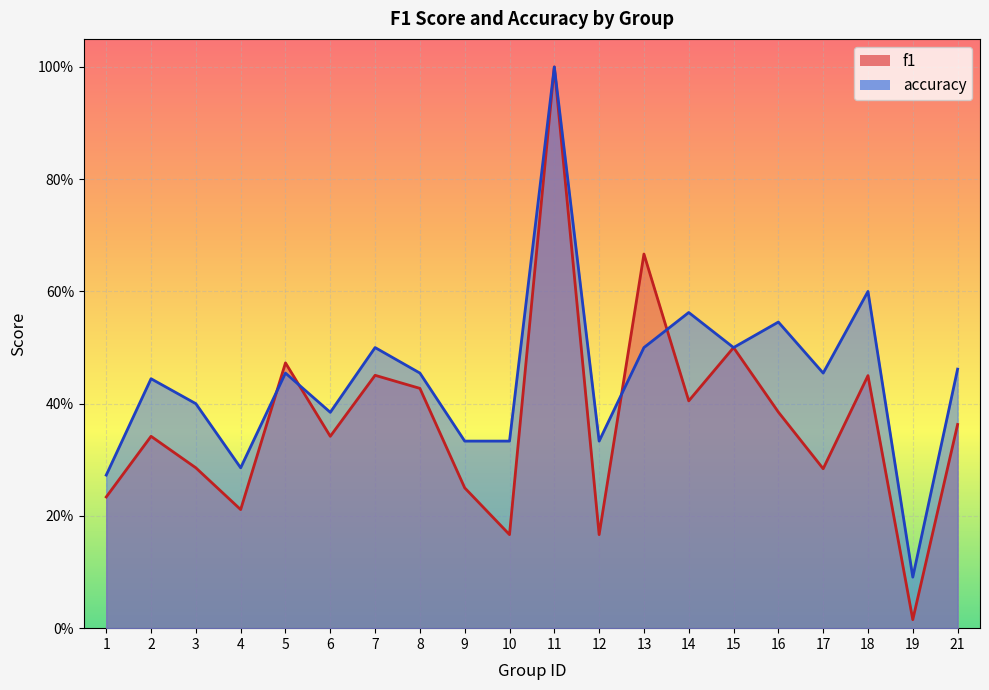

What is the value of the f1 point at the 4th from the left?

0.2